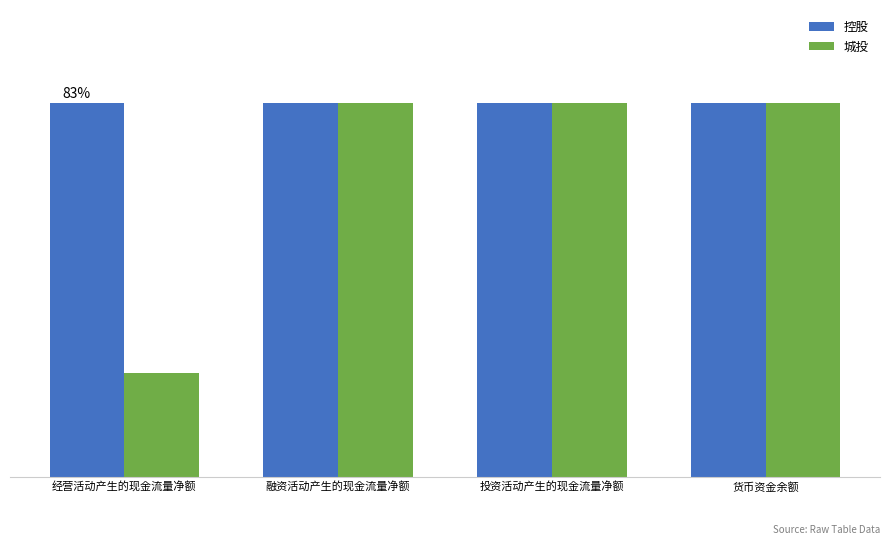

What is the total value across all series at 投资活动产生的现金流量净额?

1.7